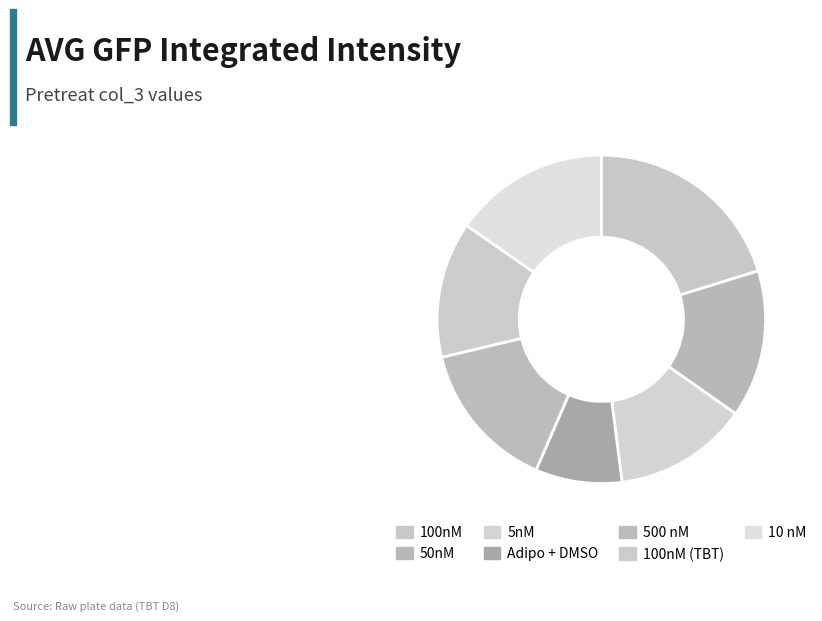

How many slices are in this pie chart?

7